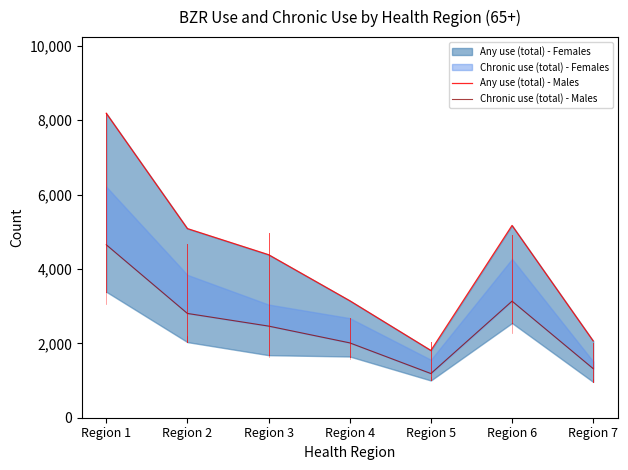

At which label is Any use (total) - Males closest to 4998?

Region 2